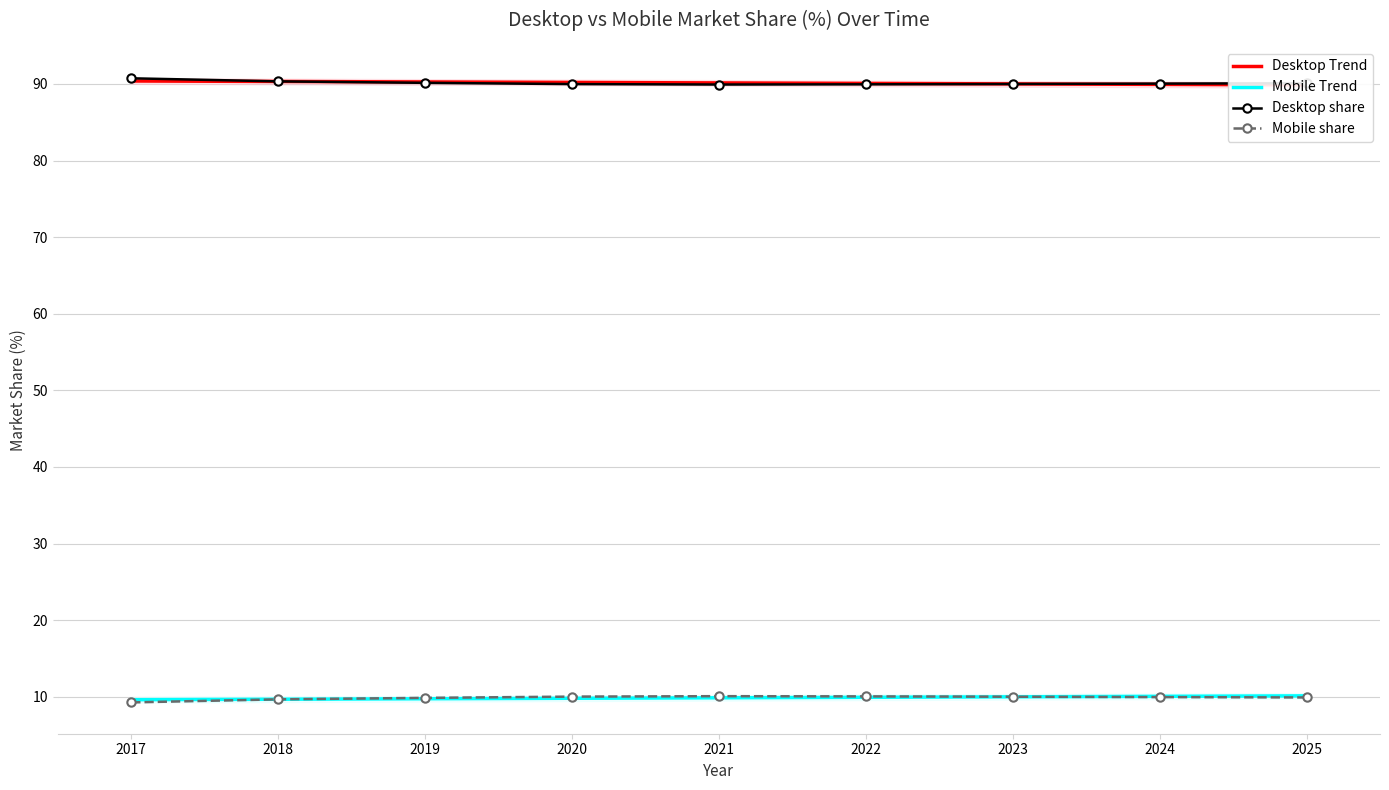

Reading right to left, transcribe all the data shown in this chart.

Desktop Trend: 2025=89.9	2024=89.9	2023=90.0	2022=90.1	2021=90.1	2020=90.2	2019=90.3	2018=90.3	2017=90.4
Mobile Trend: 2025=10.1	2024=10.1	2023=10.0	2022=9.9	2021=9.9	2020=9.8	2019=9.7	2018=9.7	2017=9.6
Desktop share: 2025=90.1	2024=90.0	2023=90.0	2022=90.0	2021=89.9	2020=90.0	2019=90.1	2018=90.3	2017=90.7
Mobile share: 2025=9.9	2024=10.0	2023=10.0	2022=10.0	2021=10.1	2020=10.0	2019=9.9	2018=9.7	2017=9.3